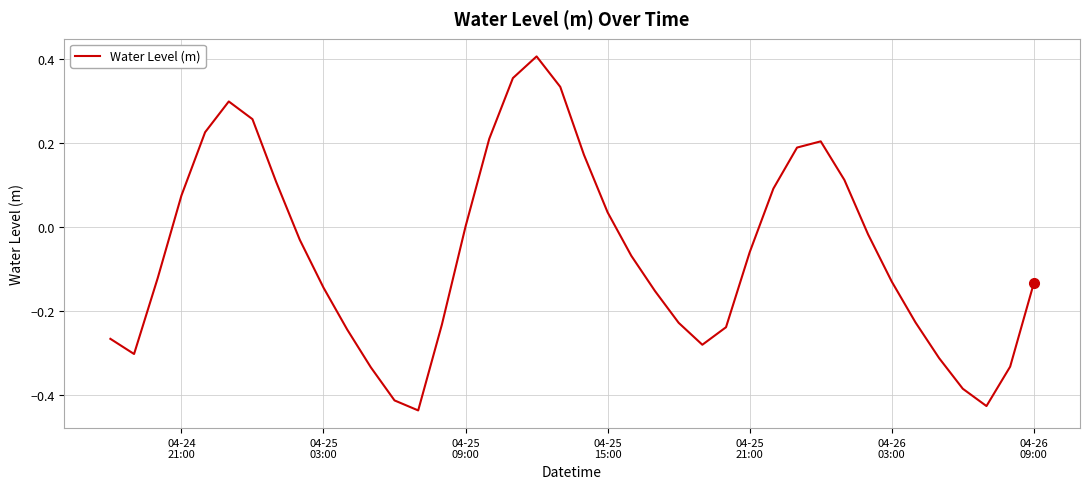

What is the difference between the maximum and minimum values?

0.8